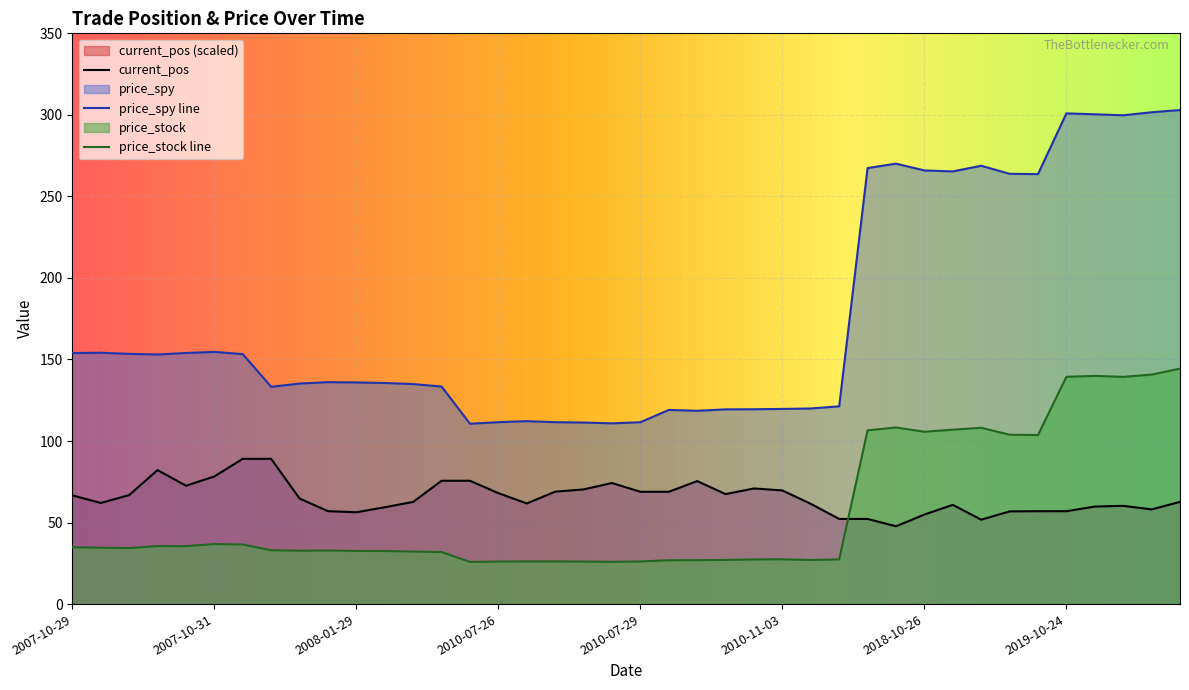

True or false: price_spy line and price_stock line intersect in this chart.

False